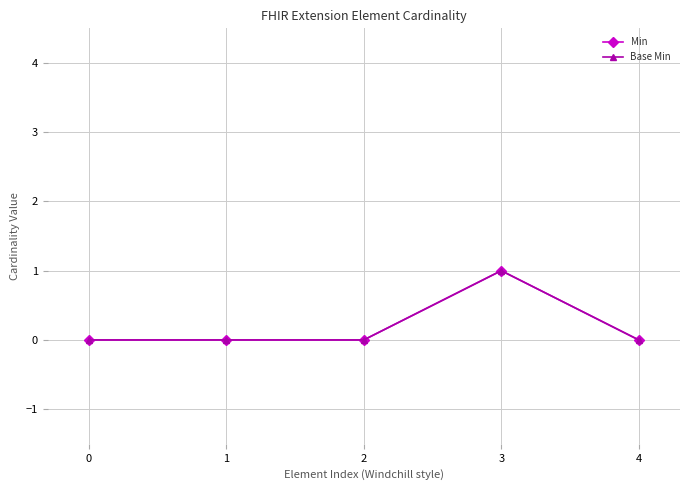

What is the greatest value displayed?

1